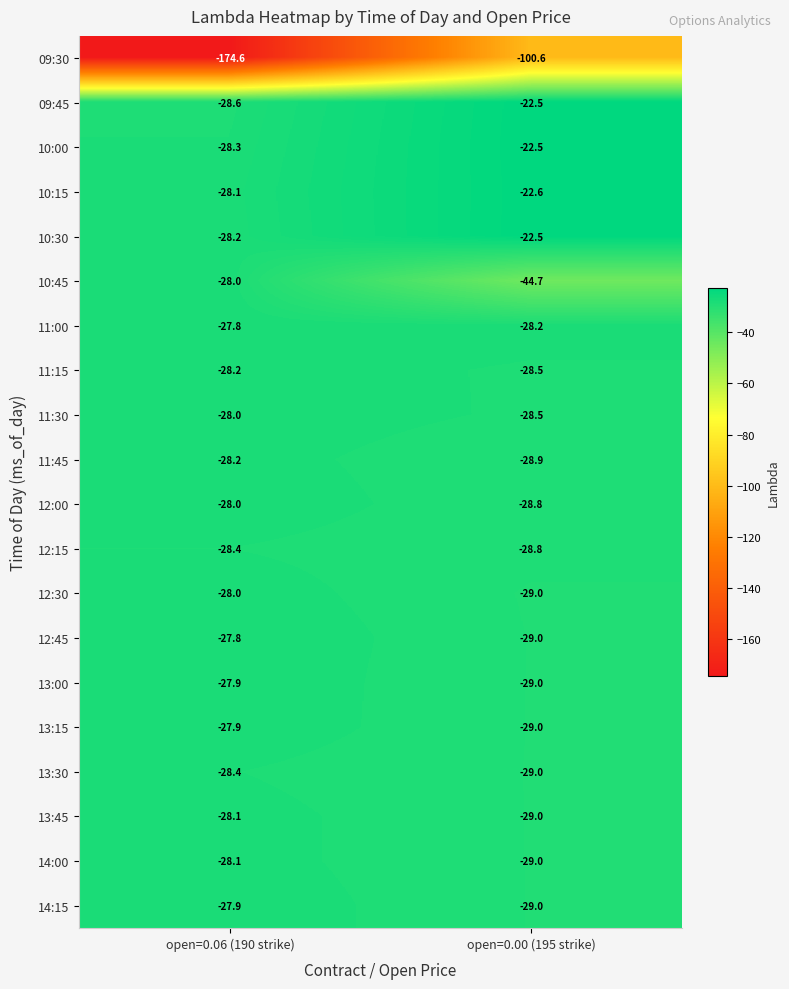

What is the average value of the 14:15 series?

-28.4